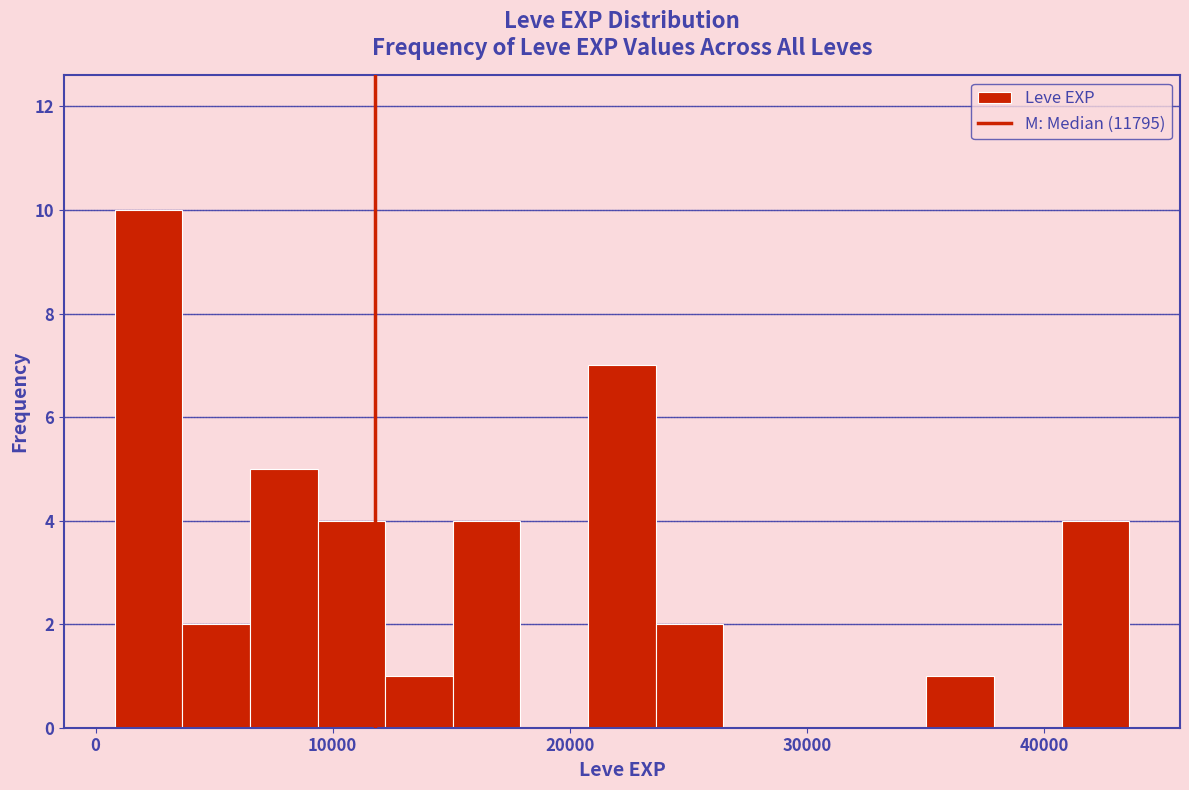

Read against the x-axis, roughly where is the centre of the tallest bar?

2000